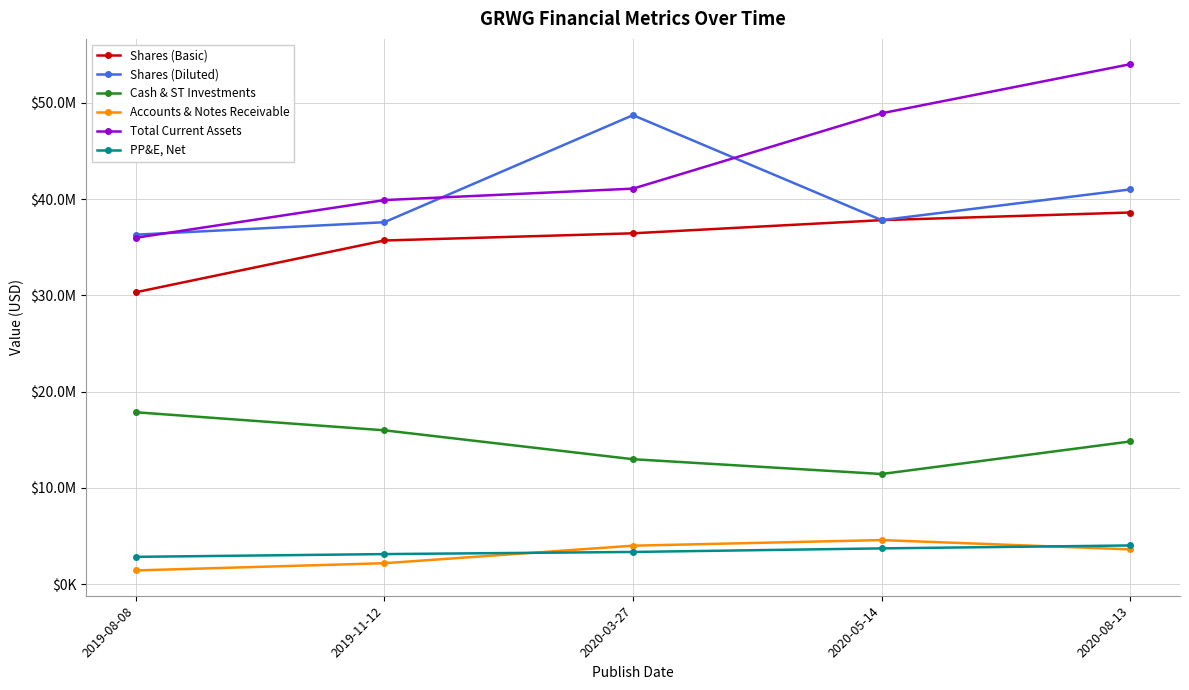

Is this an area chart (filled region under the line)?

No